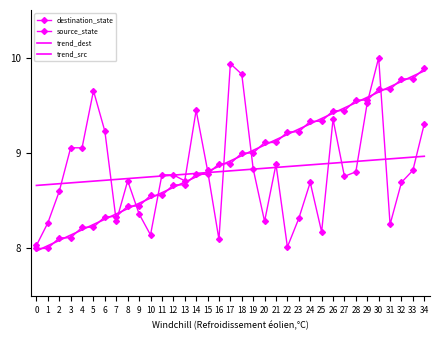

What is the sum of the destination_state values at 10 and 20?

16.4